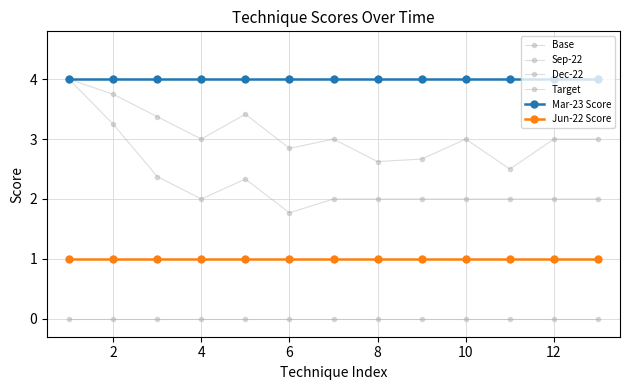

Is this an area chart (filled region under the line)?

No